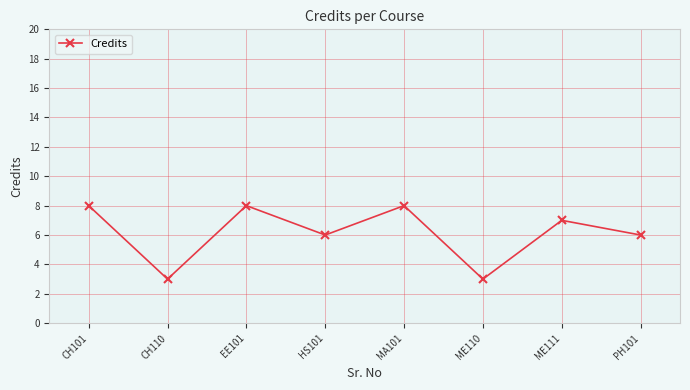

Approximately how many times larger is the value at PH101 compared to CH110?

2.0